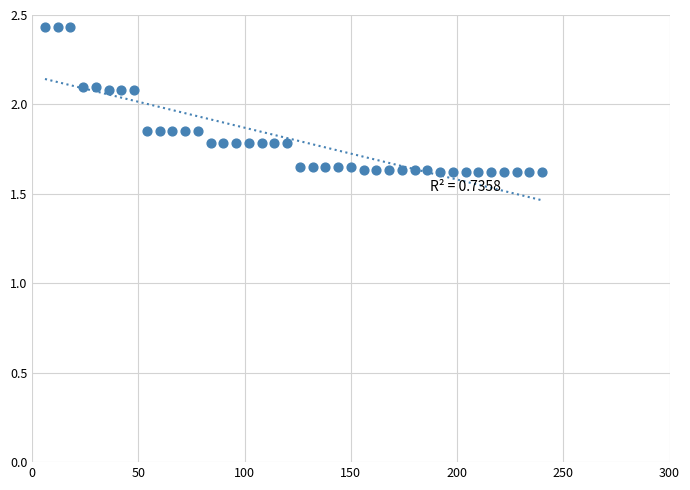

What is the range of Y values (max minus min)?

0.8